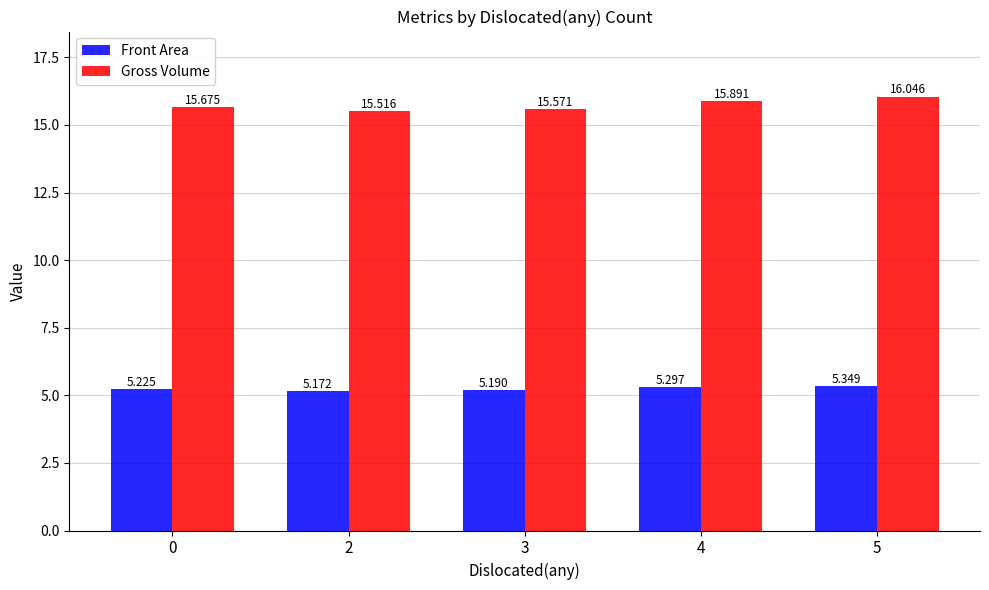

The Gross Volume series shows 15.5 at 2. True or false?

True